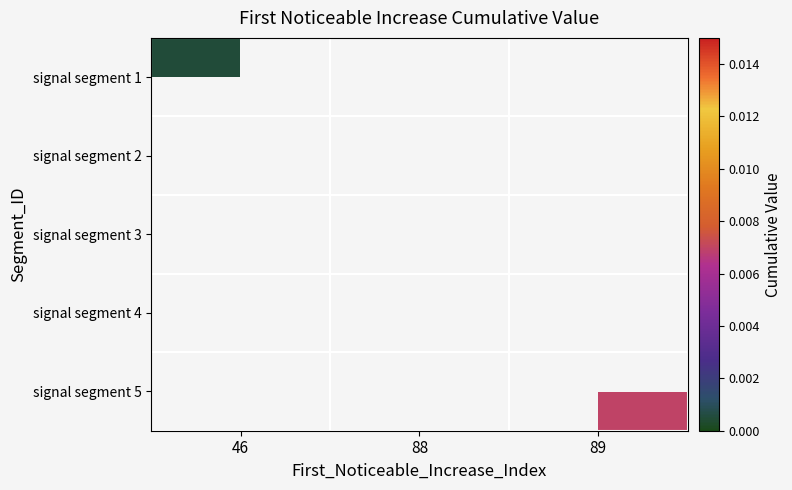

List the series in order of their peak value, lowest first.

signal segment 1, signal segment 2, signal segment 3, signal segment 4, signal segment 5